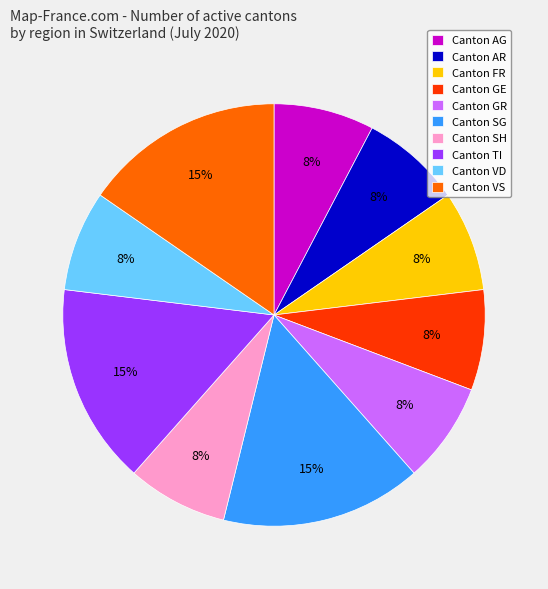

Do Canton VS and Canton GR together represent more than half of the pie?

No